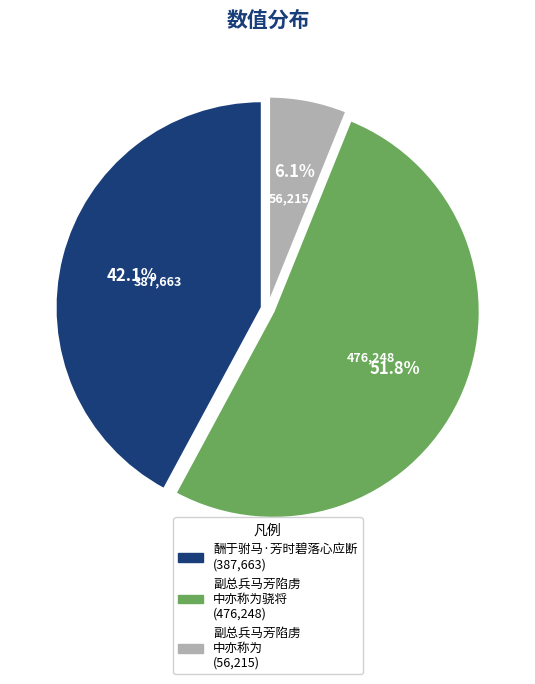

Is there any slice that represents more than half of the pie?

Yes